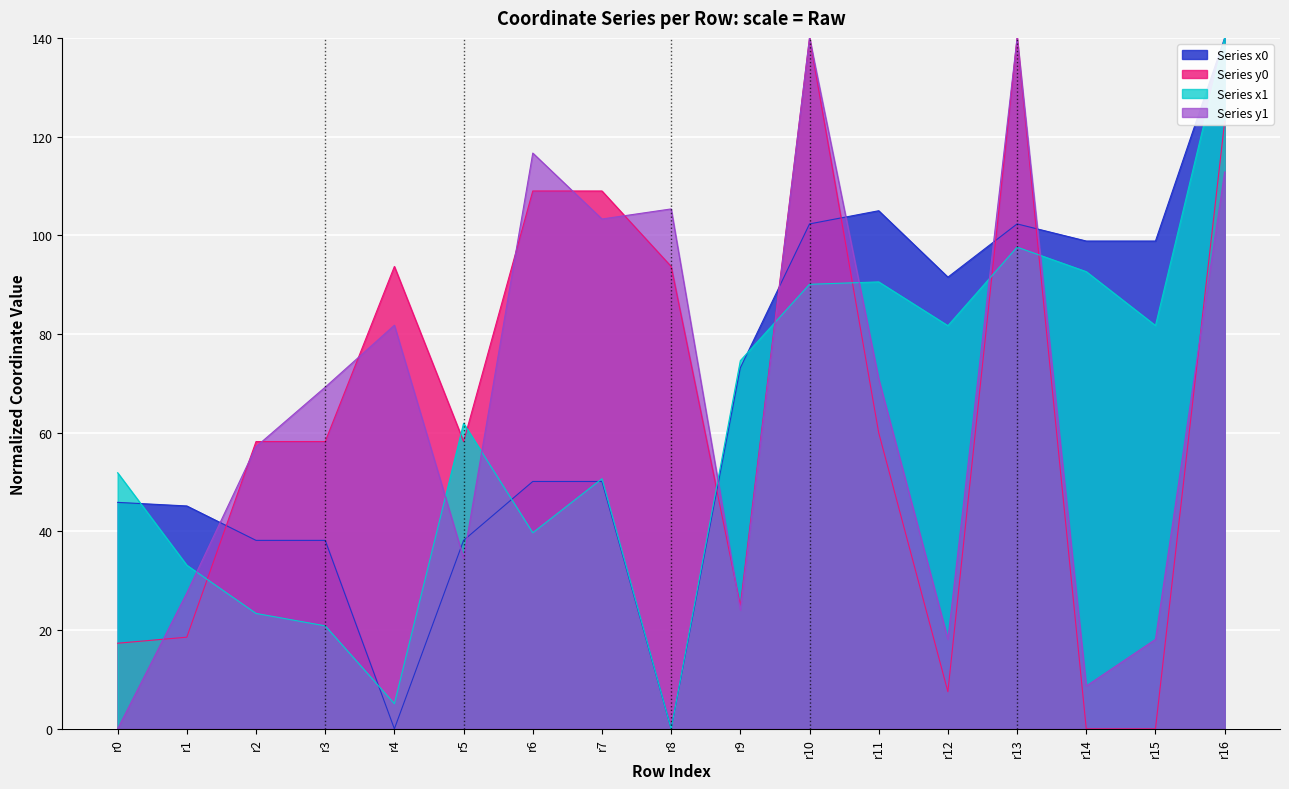

Which series ends up on top after the final intersection of y0 and x1?

x1